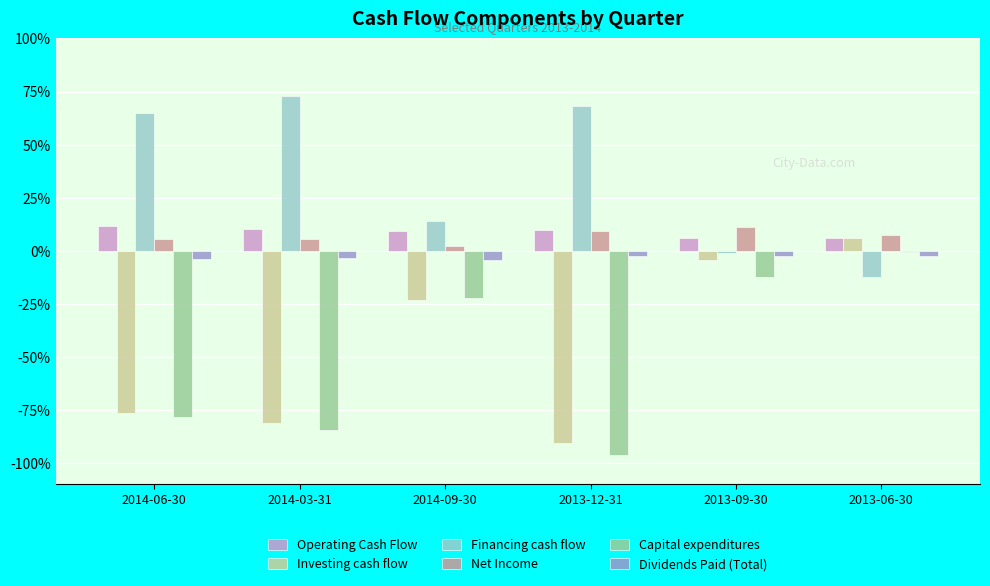

Does the chart contain stacked bars?

No